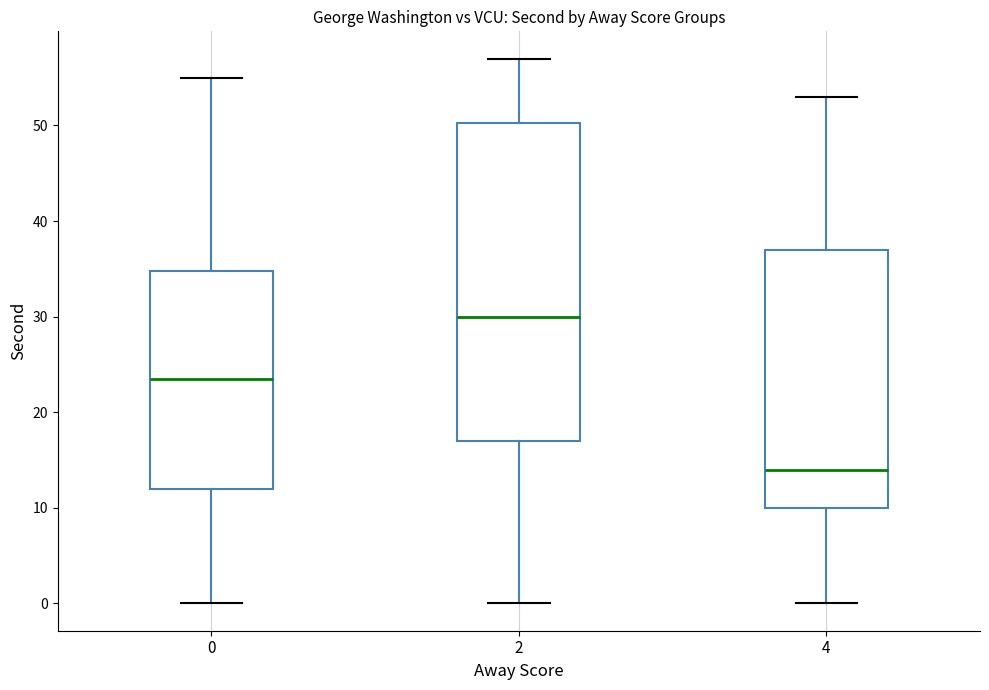

Reading left to right, read every box against the y-axis: the position of its median line, the range the box covers, and the ends of its whiskers. The values are not printed on the chart, so give them approximately, as read against the axis.

0: median 24, box 12 to 35, whiskers 0 to 55
2: median 30, box 17 to 50, whiskers 0 to 57
4: median 14, box 10 to 37, whiskers 0 to 53